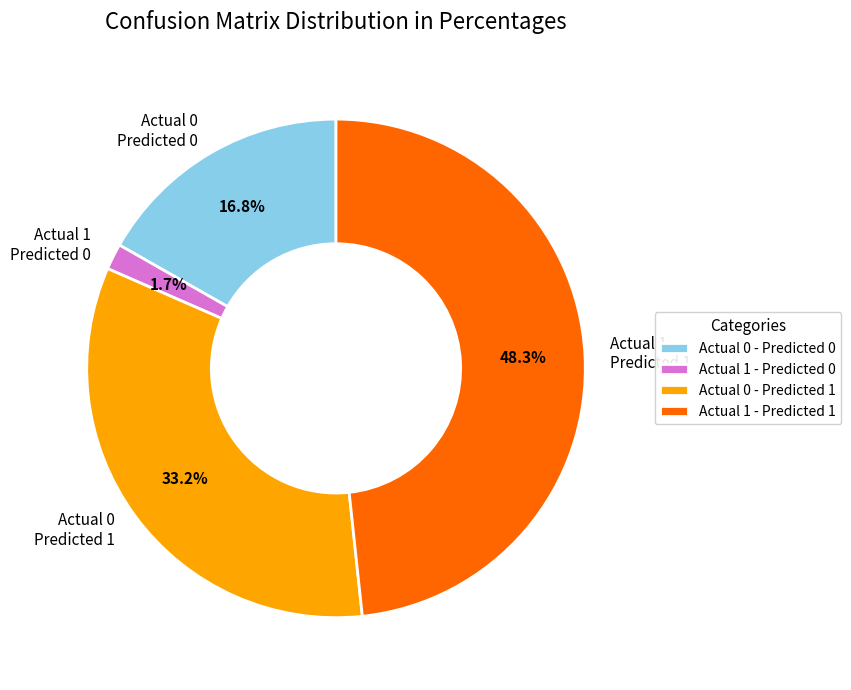

Between Actual 1 Predicted 0 and Actual 0 Predicted 0, which is larger?

Actual 0 Predicted 0